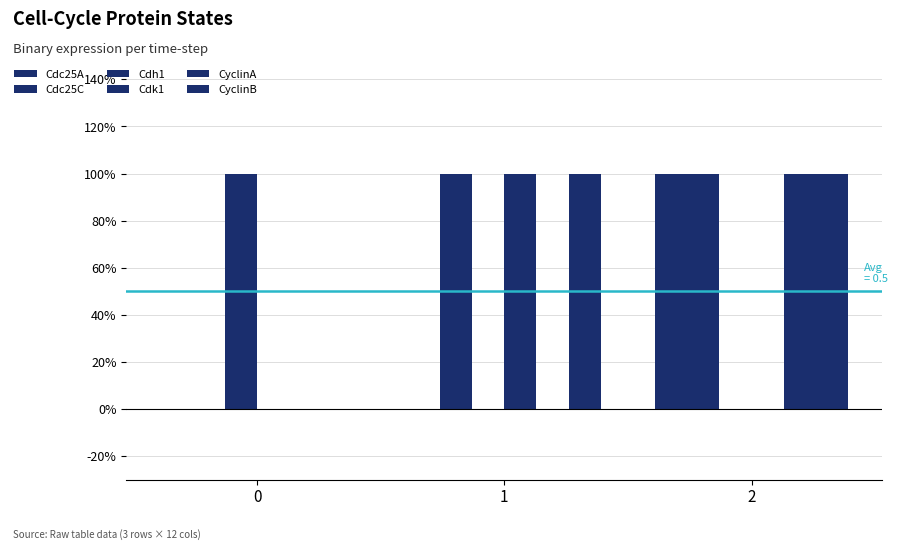

List the series in order of their peak value, highest first.

Cdc25A, Cdc25C, Cdh1, Cdk1, CyclinA, CyclinB